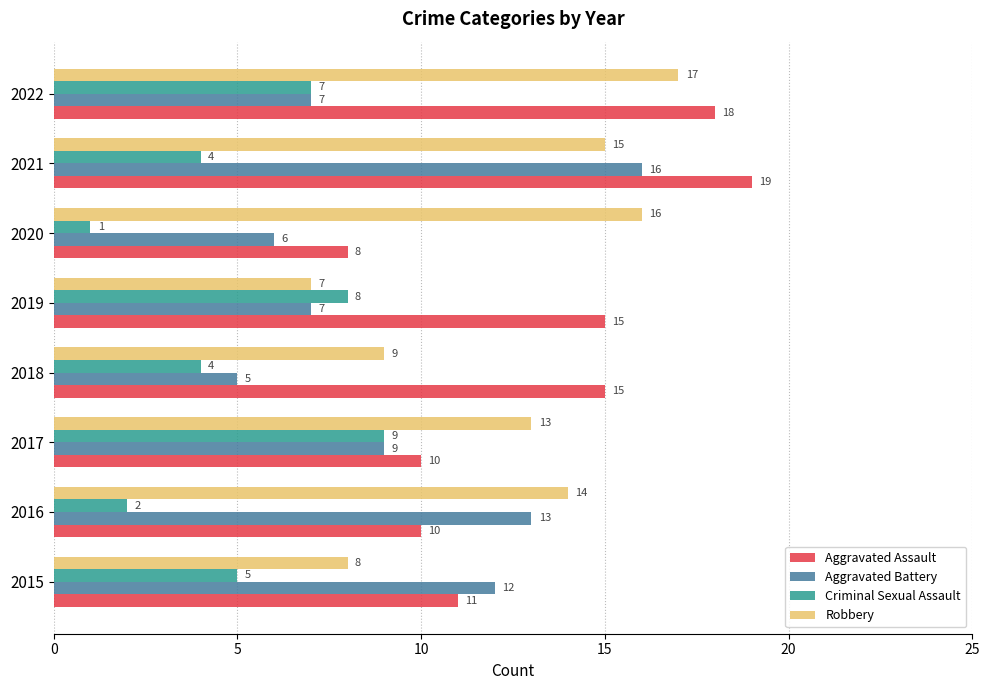

At how many categories does at least one series exceed 2?

8